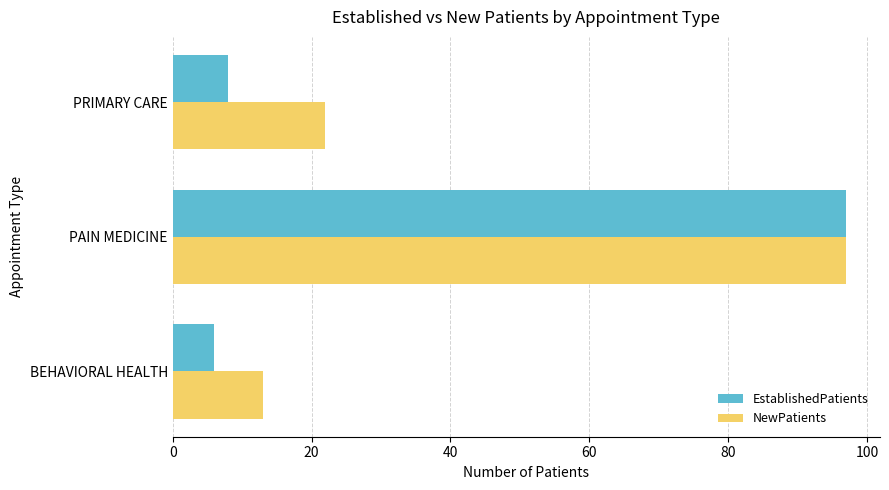

At which label is NewPatients closest to 55?

PRIMARY CARE